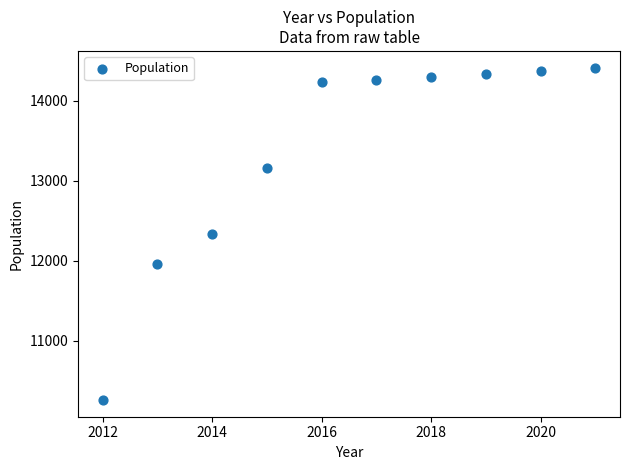

What is the average Y value?

13362